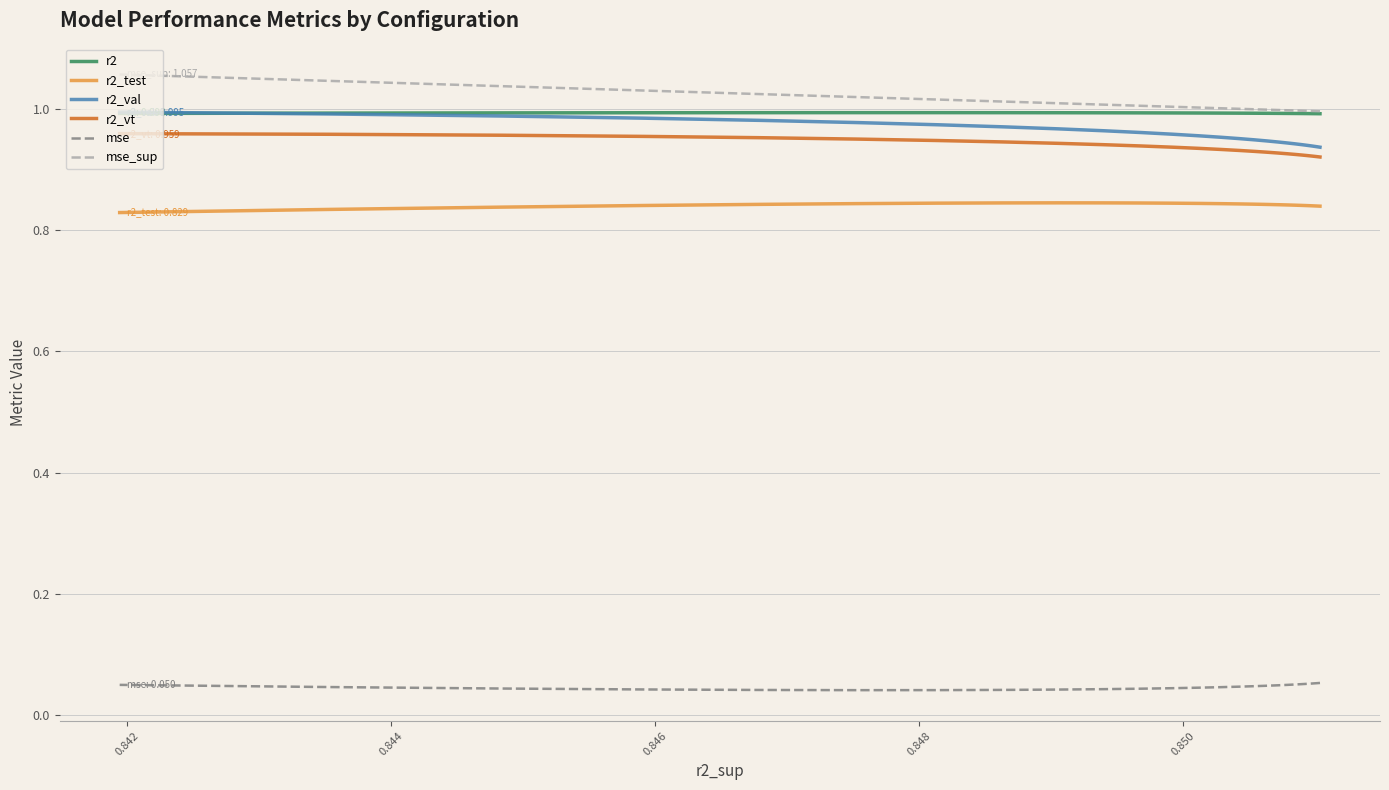

What is the label of the 6th point from the left?

0.850